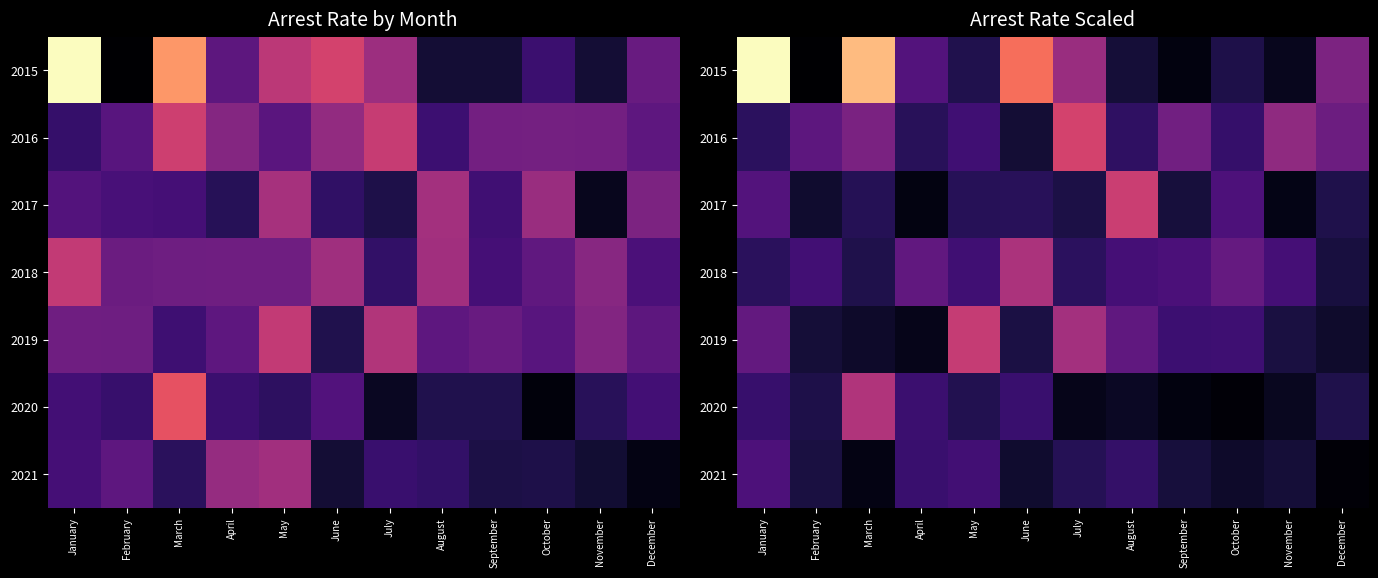

At which category does the chart reach its peak across all series?

January